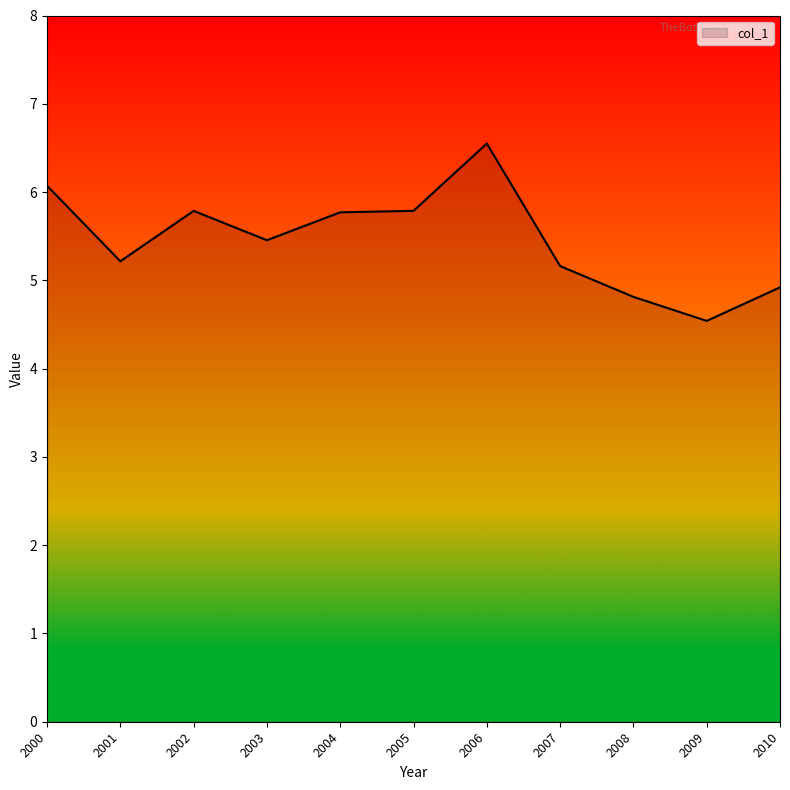

True or false: the data has more than 0 interior local peaks.

True